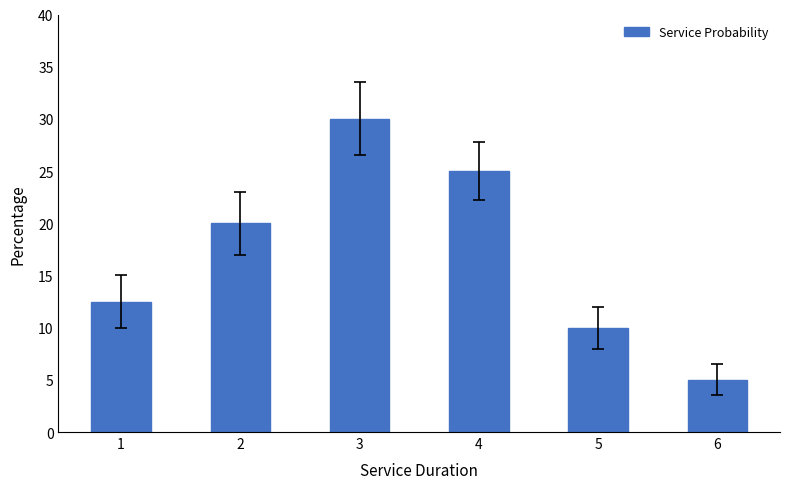

Rank the categories by value from highest to lowest.

3, 4, 2, 1, 5, 6